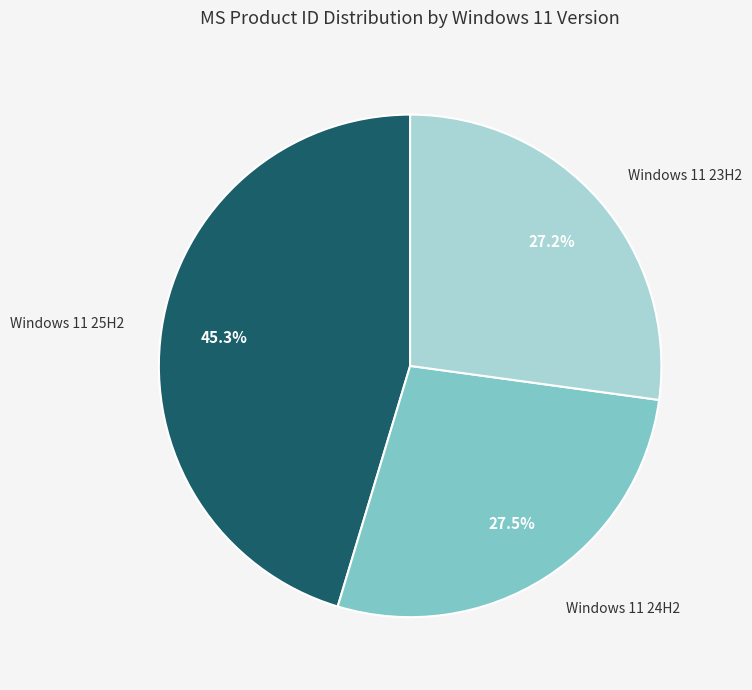

Combined, what portion of the pie is Windows 11 25H2 and Windows 11 24H2?

72.8%